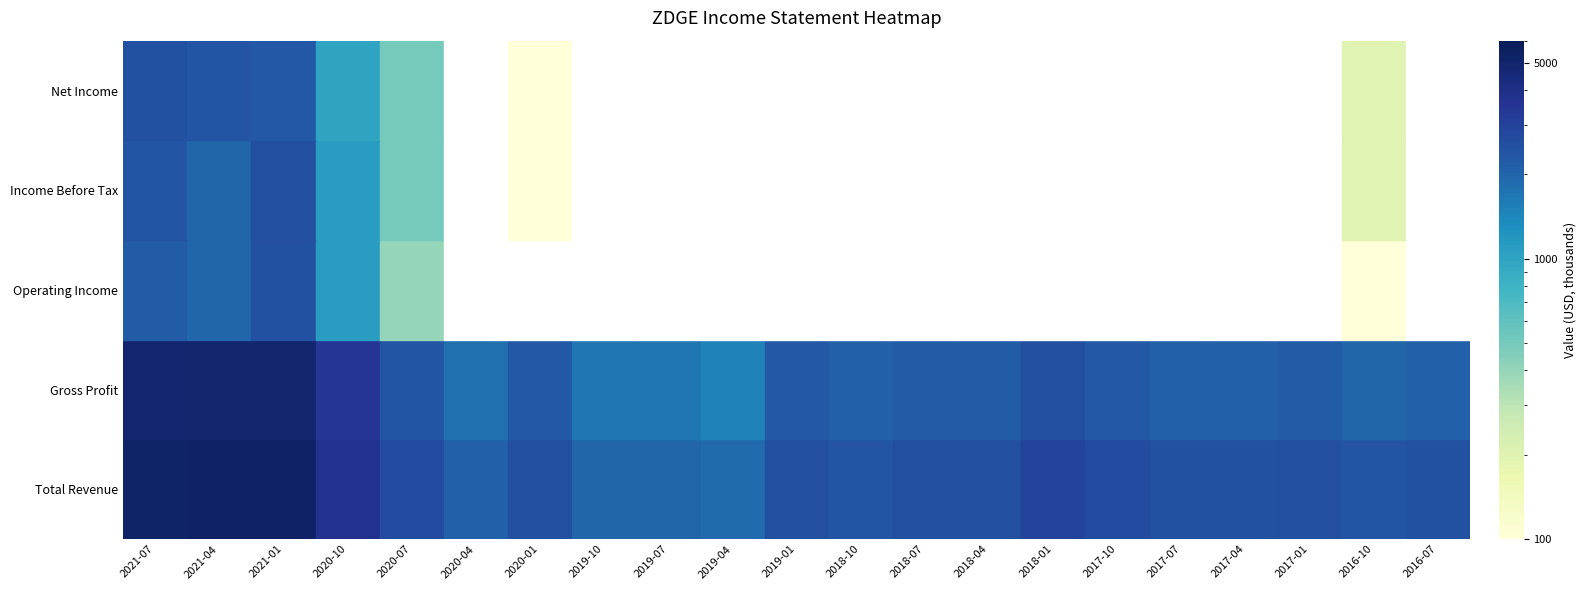

The value of Operating Income at 2018-10 is -842. True or false?

False